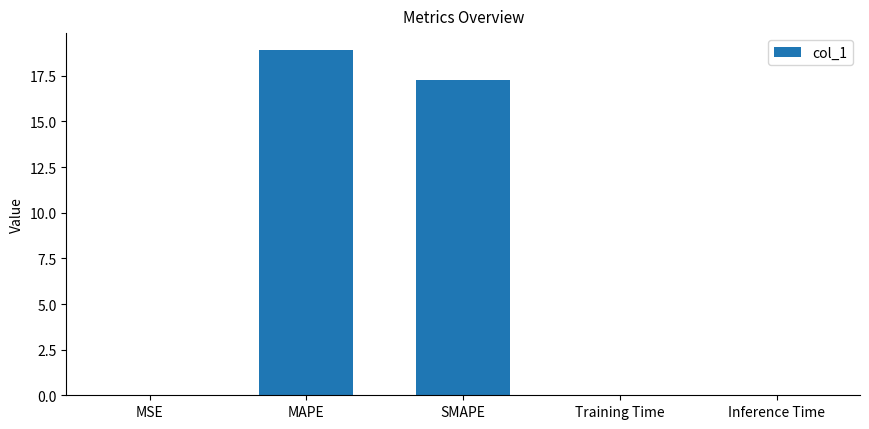

At which label is the value closest to 9?

SMAPE